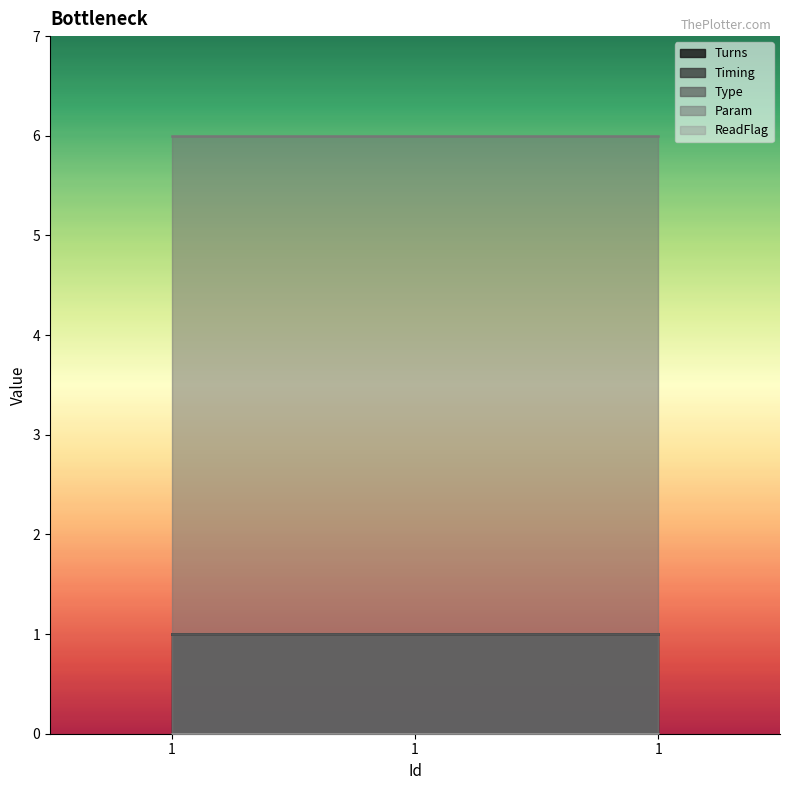

Reading left to right, transcribe all the data shown in this chart.

Turns: 1	1	1
Timing: 1	1	1
Type: 1	1	1
Param: 6	6	6
ReadFlag: 0	0	0